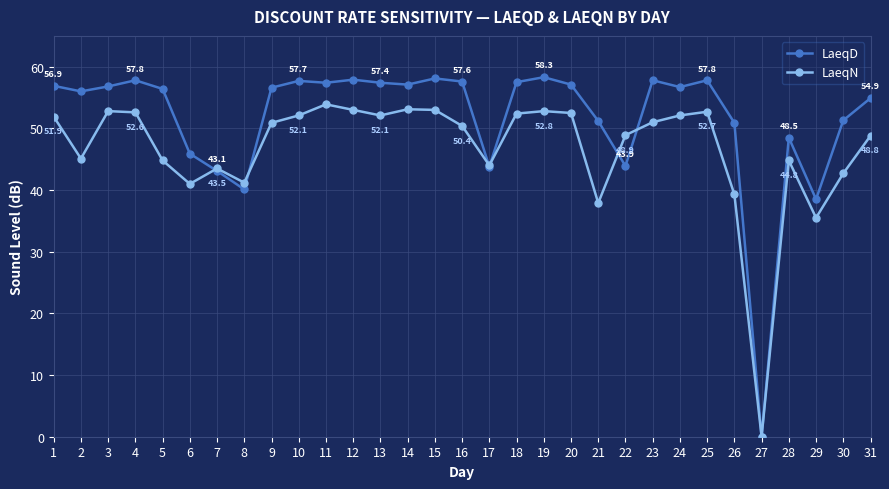

True or false: LaeqD has more than 2 interior local peaks.

True